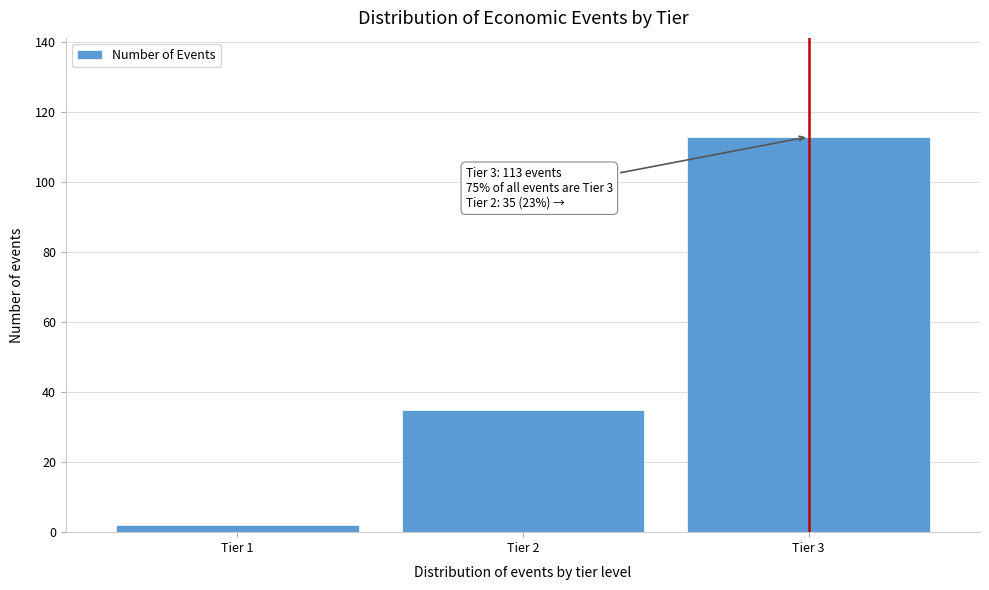

Reading left to right, what are all the values shown in this chart?

Tier 1=2	Tier 2=35	Tier 3=113